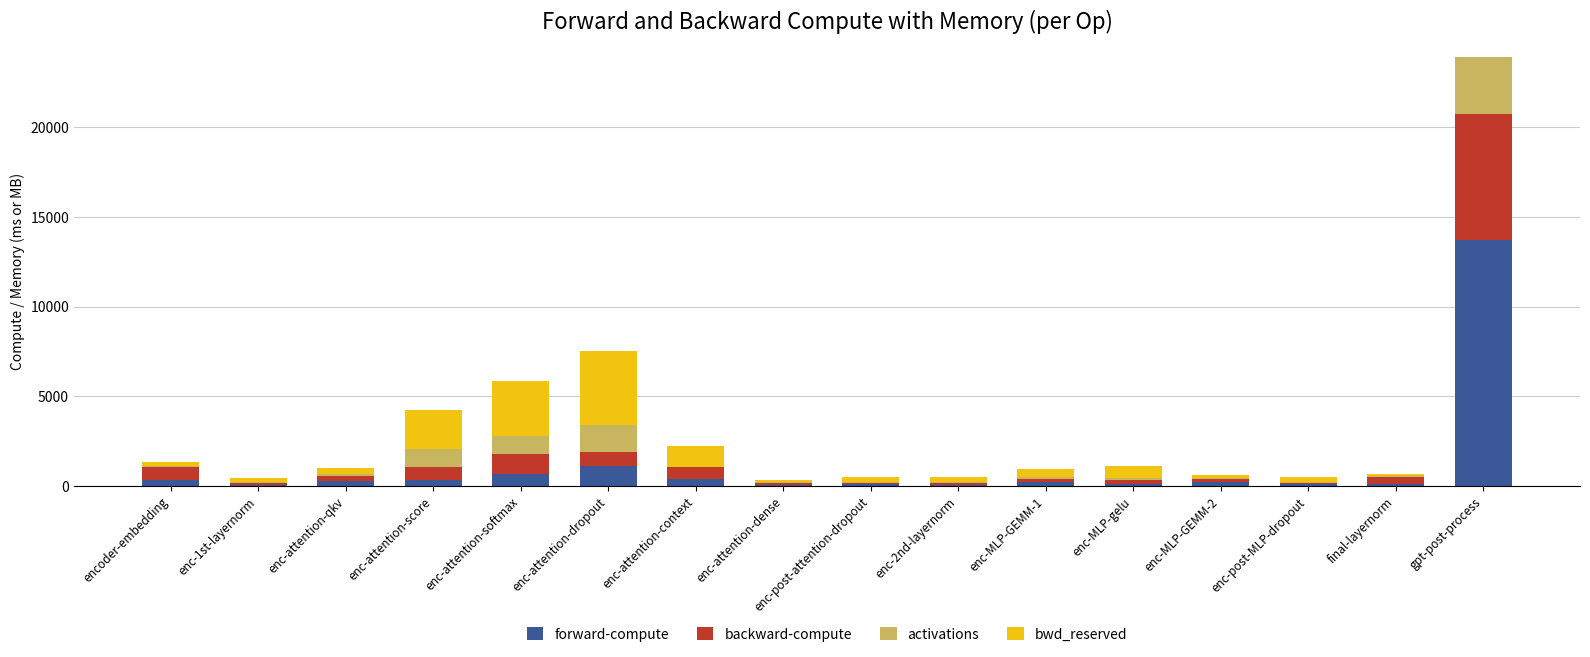

True or false: forward-compute has a value of 668.4 at enc-attention-softmax.

True